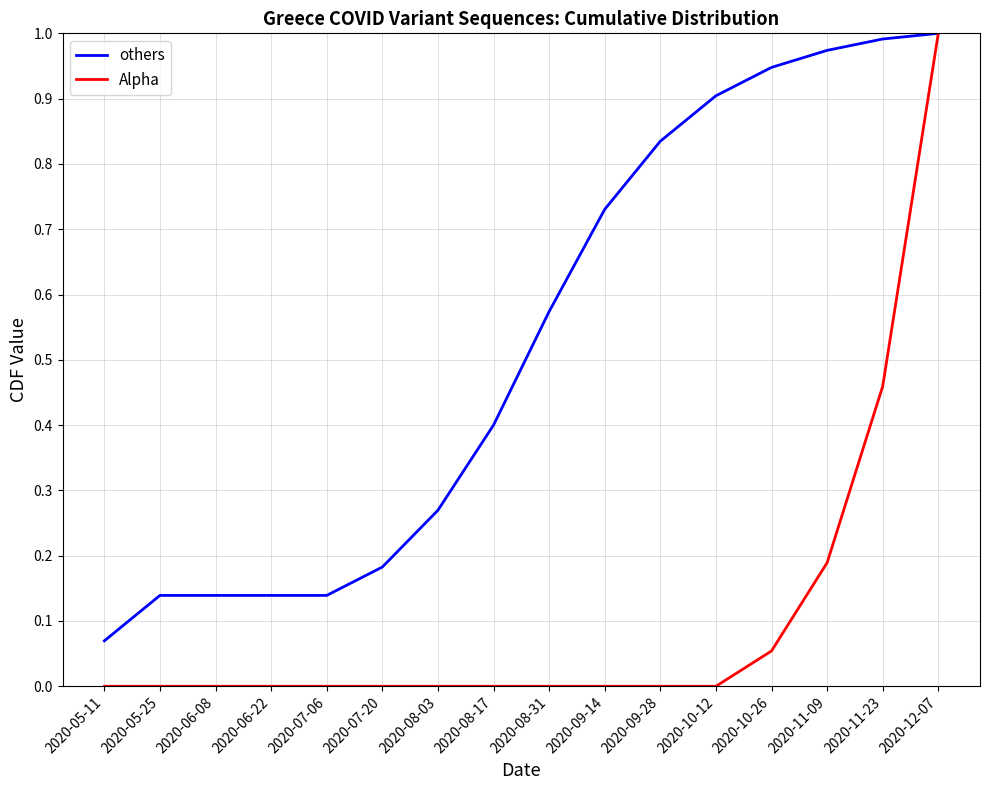

Between 2020-08-03 and 2020-08-17, which series saw the biggest shift?

others